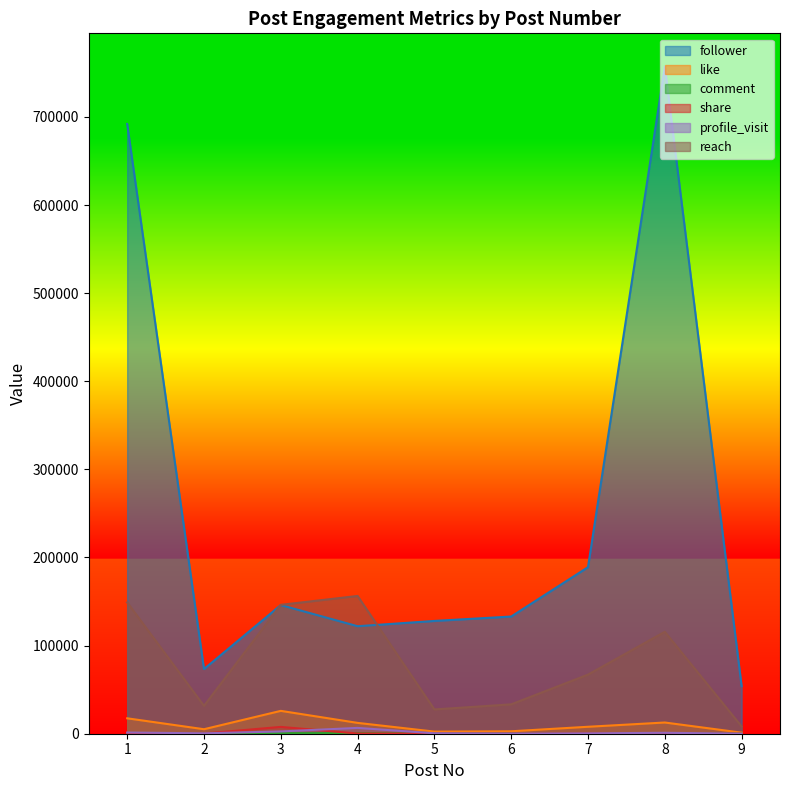

What is the average value of the profile_visit series?

1467